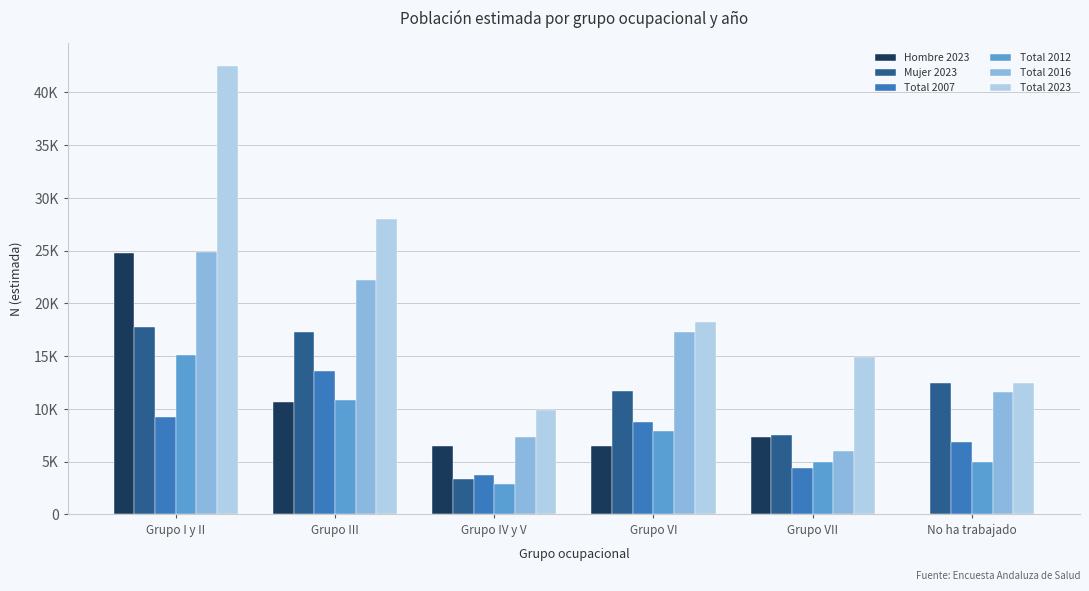

Reading right to left, what are all the values shown in this chart?

Hombre 2023: No ha trabajado=0	Grupo VII=7326	Grupo VI=6465	Grupo IV y V=6483	Grupo III=10679	Grupo I y II=24752
Mujer 2023: No ha trabajado=12496	Grupo VII=7576	Grupo VI=11746	Grupo IV y V=3403	Grupo III=17340	Grupo I y II=17764
Total 2007: No ha trabajado=6906	Grupo VII=4396	Grupo VI=8745	Grupo IV y V=3744	Grupo III=13578	Grupo I y II=9241
Total 2012: No ha trabajado=4944	Grupo VII=5015	Grupo VI=7874	Grupo IV y V=2912	Grupo III=10865	Grupo I y II=15127
Total 2016: No ha trabajado=11567	Grupo VII=6022	Grupo VI=17327	Grupo IV y V=7311	Grupo III=22218	Grupo I y II=24913
Total 2023: No ha trabajado=12497	Grupo VII=14902	Grupo VI=18211	Grupo IV y V=9885	Grupo III=28019	Grupo I y II=42516